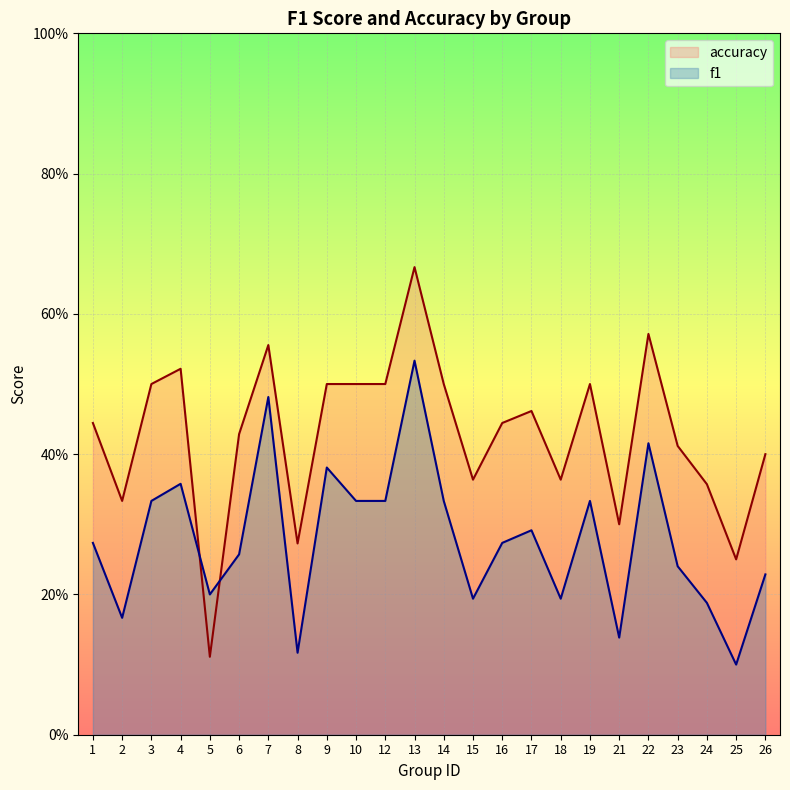

What are all the series names shown in the legend?

accuracy, f1